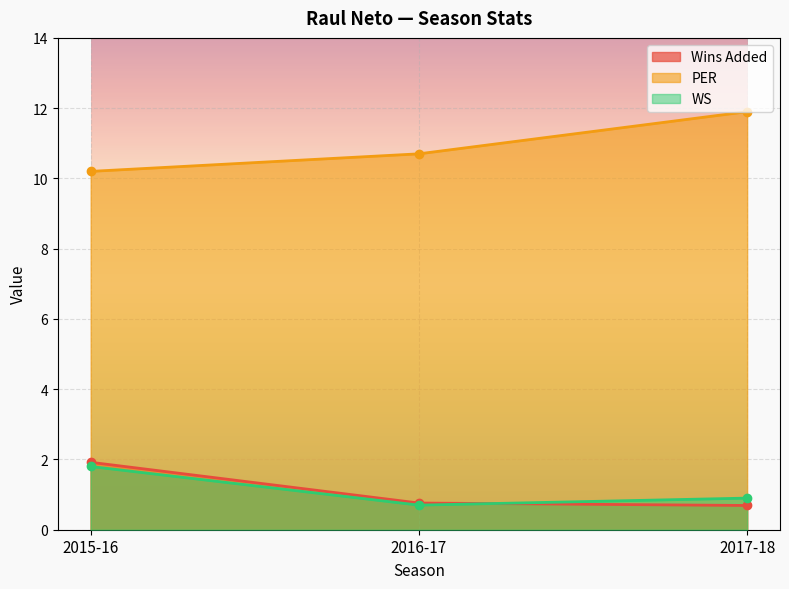

Rank the categories by Wins Added value from highest to lowest.

2015-16, 2016-17, 2017-18